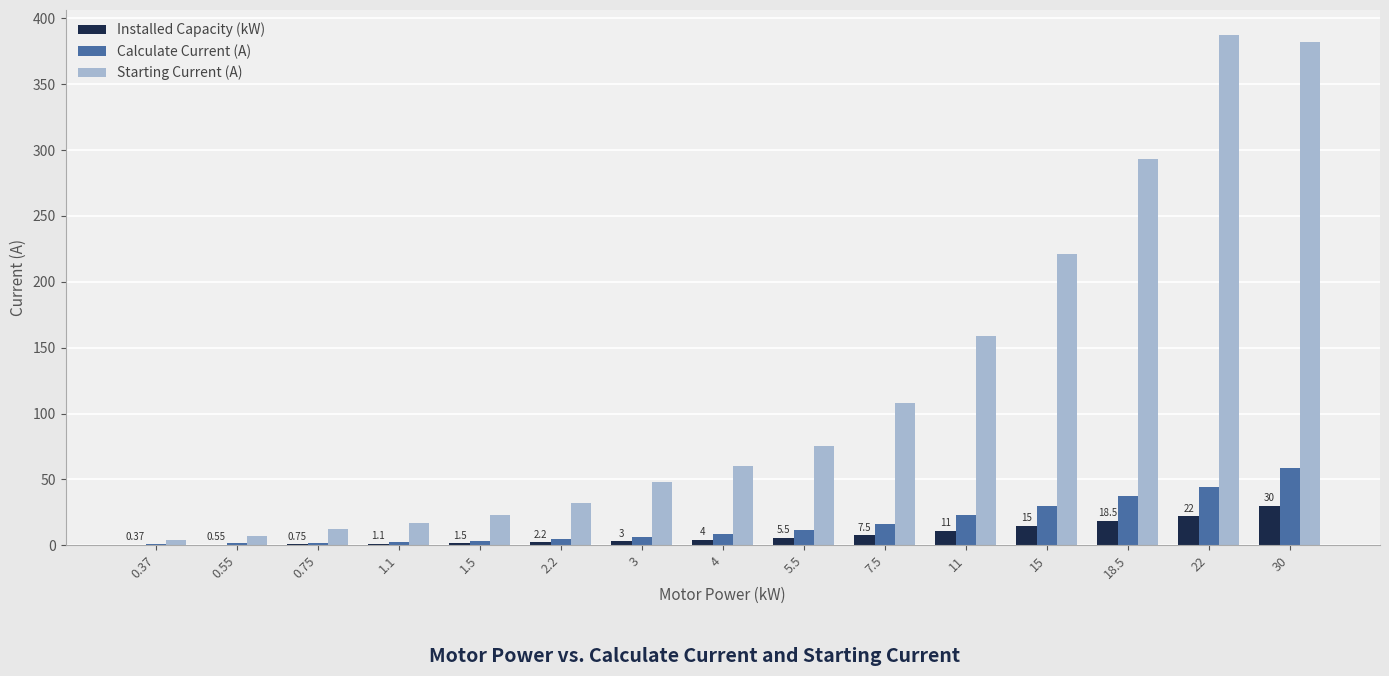

Which series has the largest total across all categories?

Starting Current (A)